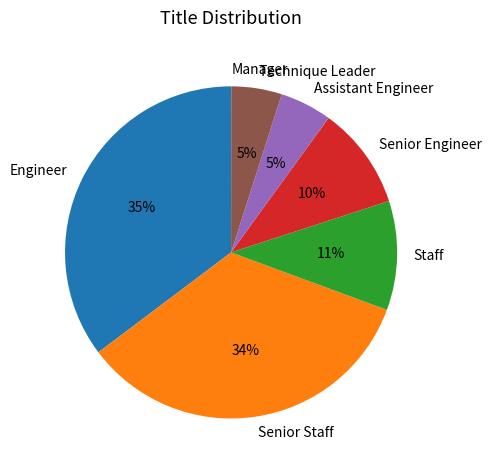

The Assistant Engineer slice represents 5% of the pie. True or false?

True